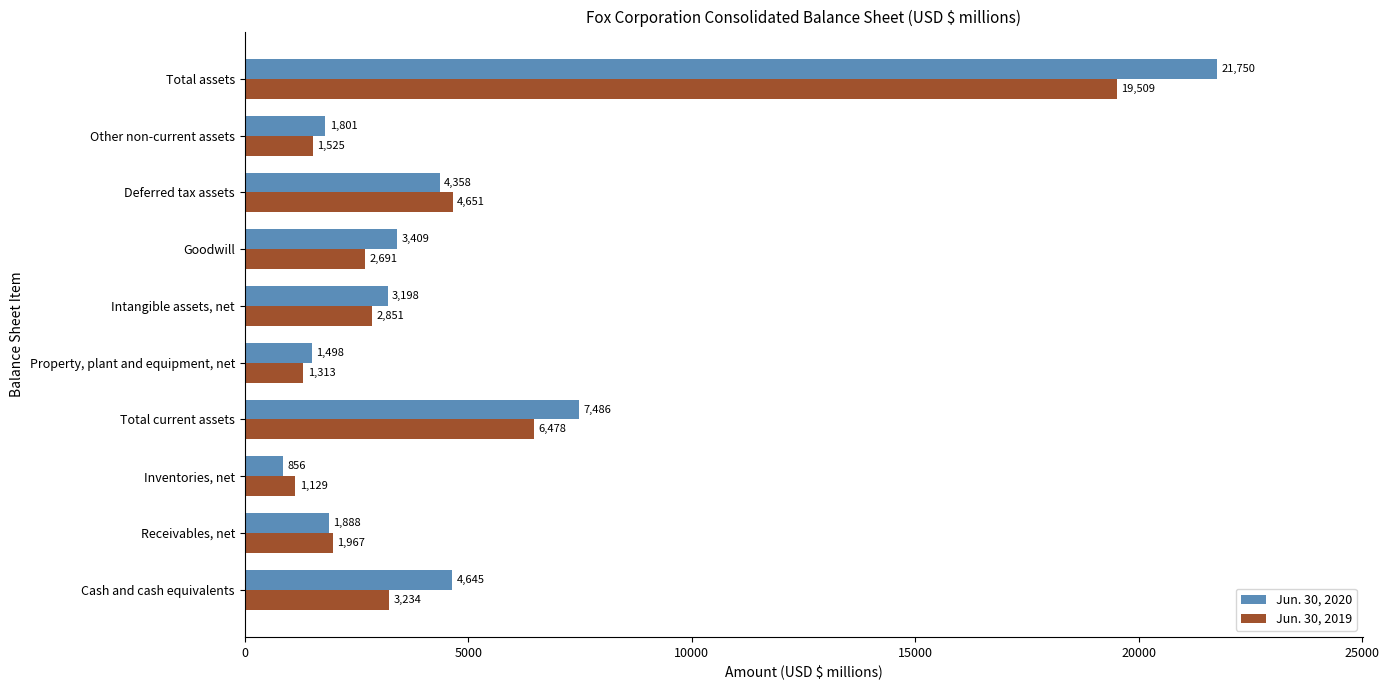

Is it true that Jun. 30, 2019 equals 1727 at Intangible assets, net?

False